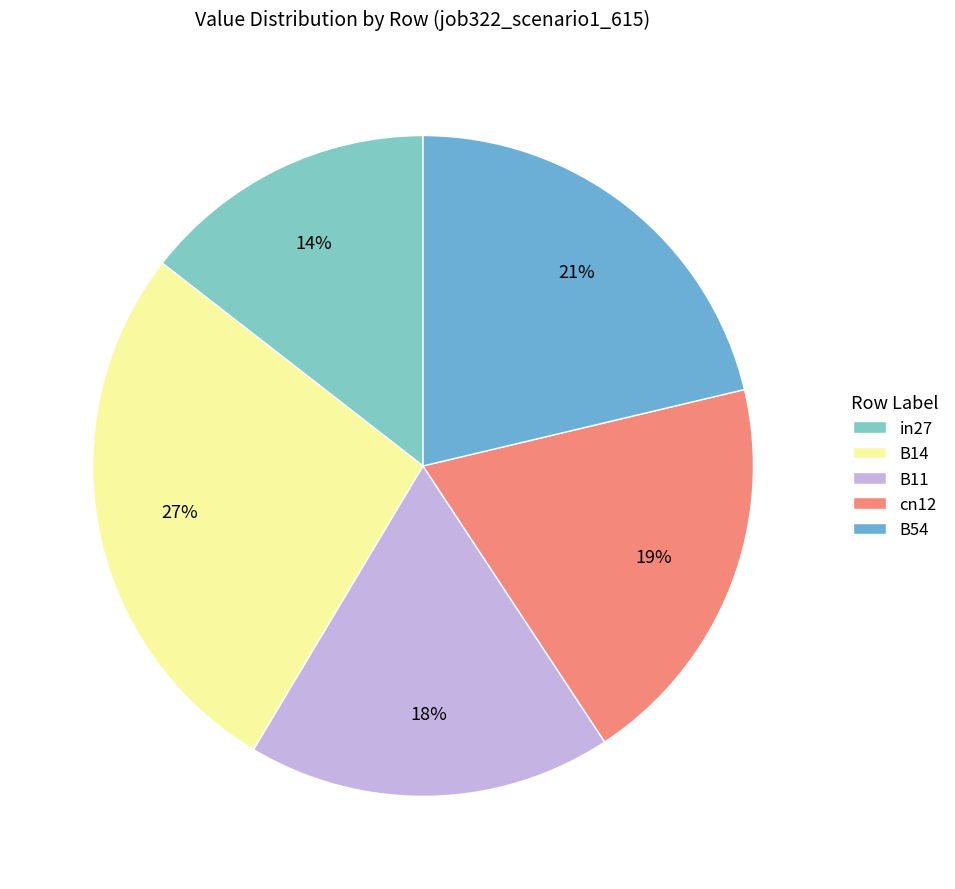

How many segments does this pie chart have?

5